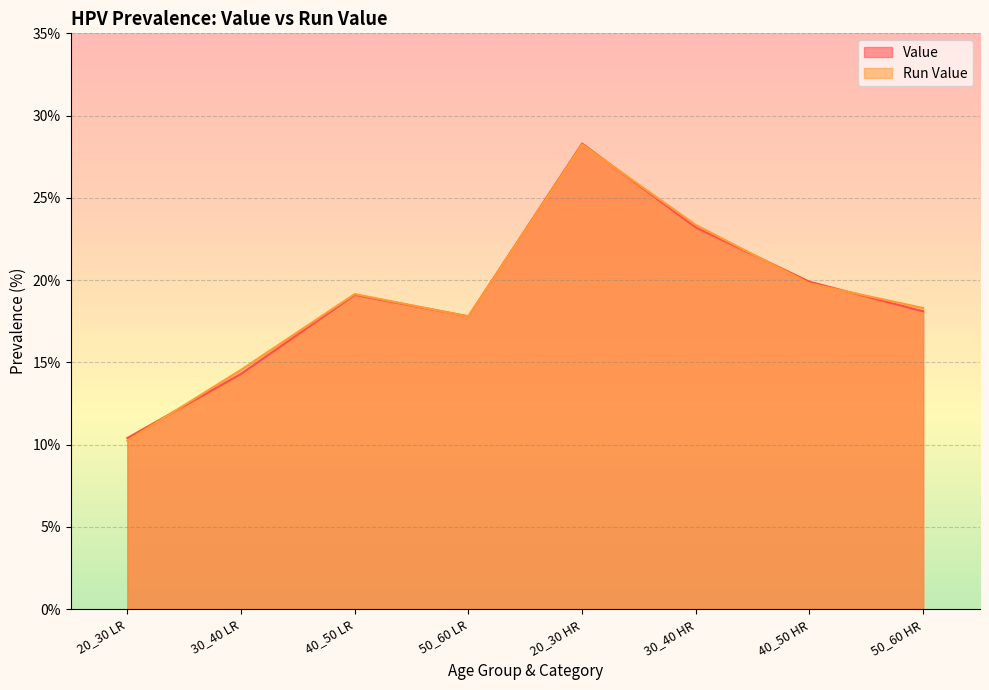

Reading right to left, transcribe all the data shown in this chart.

Value: 18.1	19.9	23.2	28.3	17.8	19.1	14.3	10.4
Run Value: 18.3	19.8	23.4	28.2	17.8	19.2	14.5	10.2